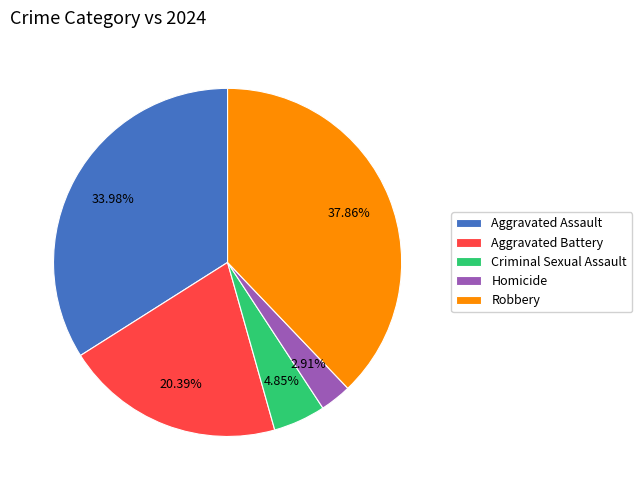

Which slice is the smallest?

Homicide